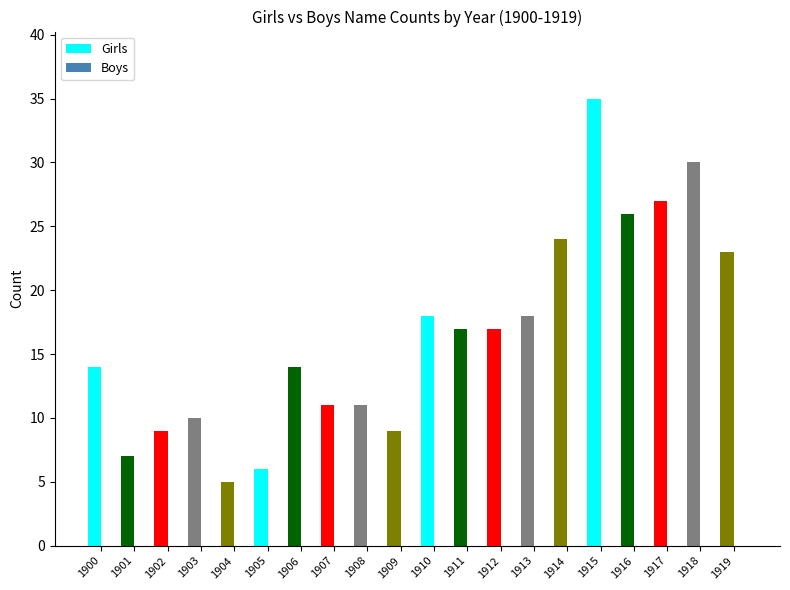

How many bars are there in total?

20